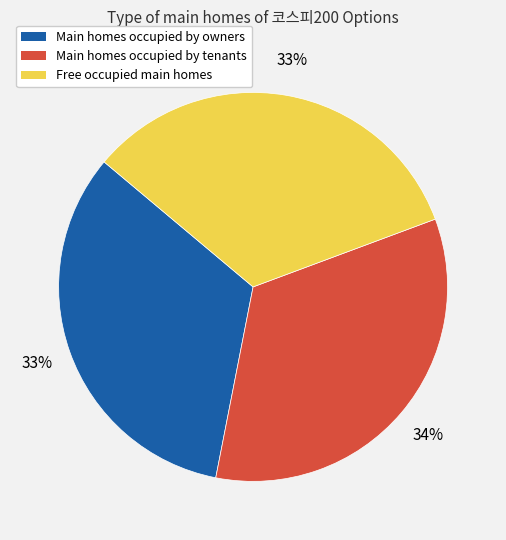

To the nearest percent, what portion does Main homes occupied by owners represent?

33%